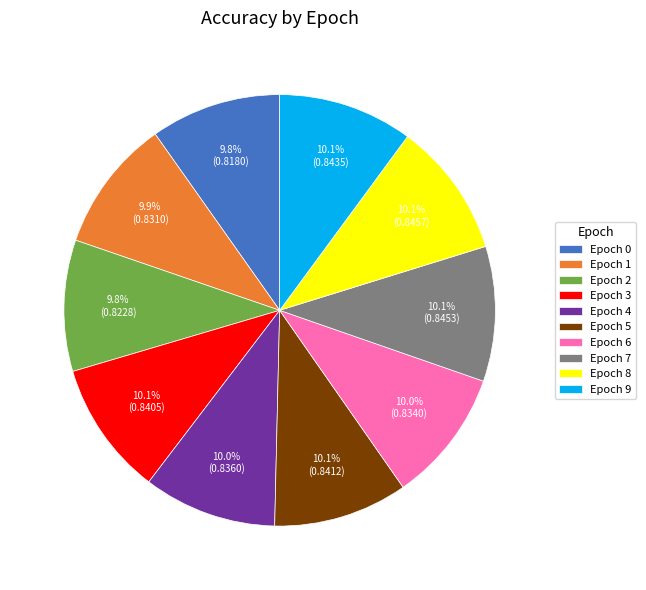

Is there any slice that represents more than half of the pie?

No